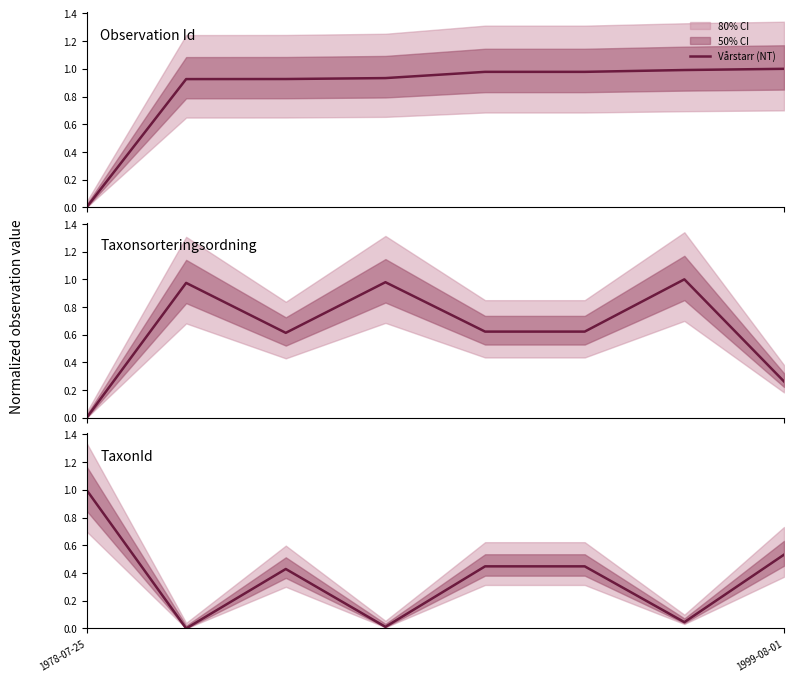

What is the total value across all series at 1978-07-25?

1.0